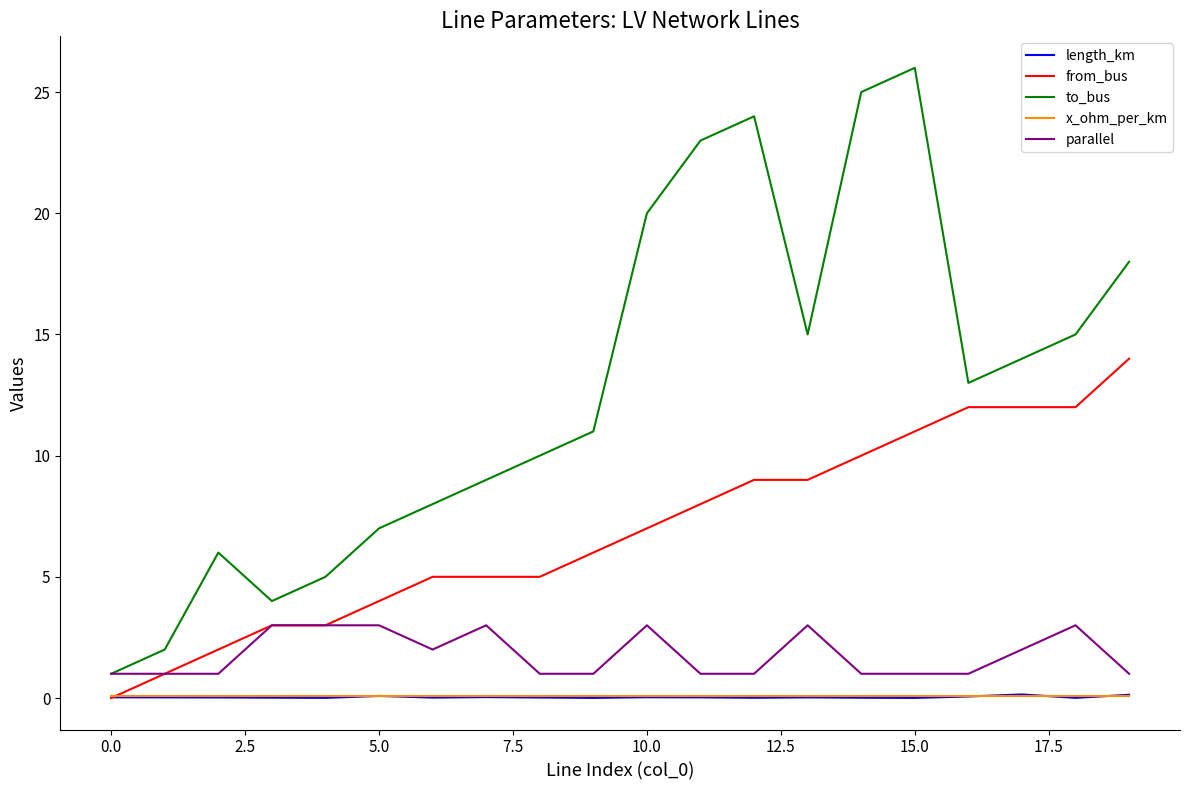

Which series has the largest range (max minus min)?

to_bus